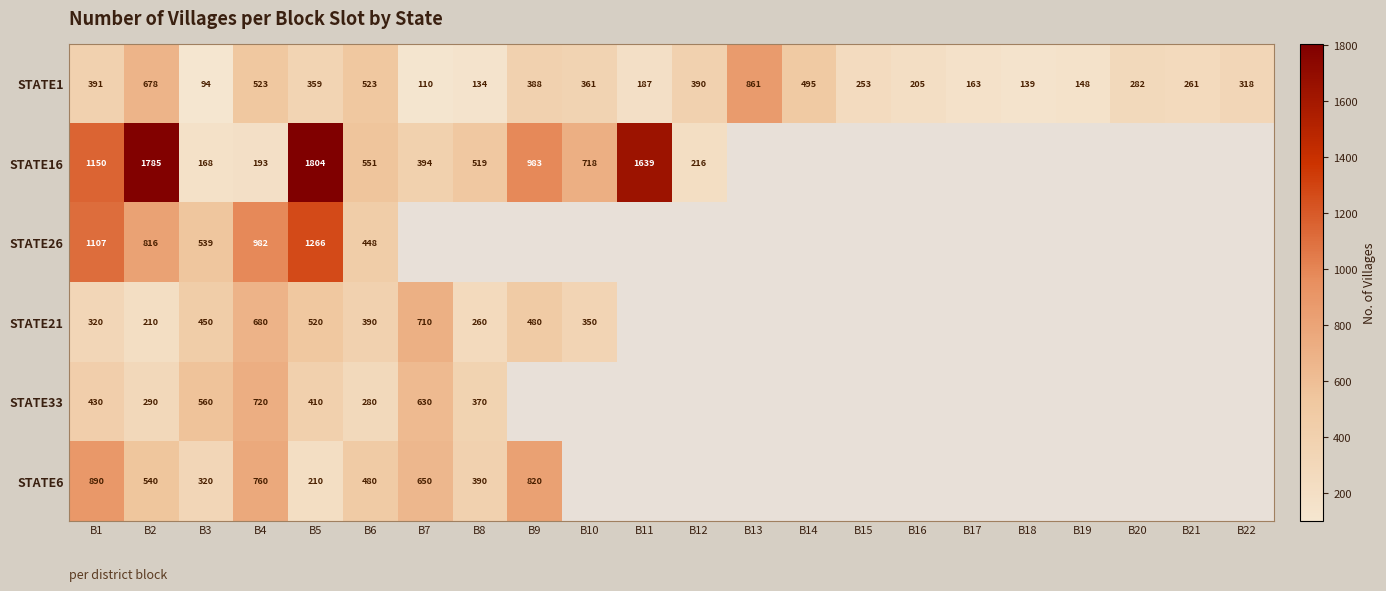

What is the spread (max minus min) of values at B4?

789